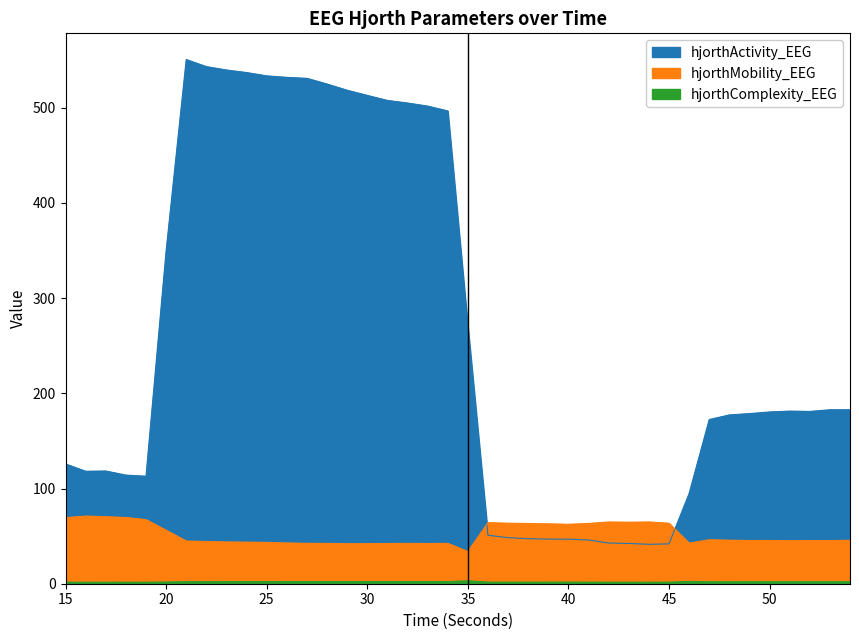

Which series has the largest range (max minus min)?

hjorthActivity_EEG